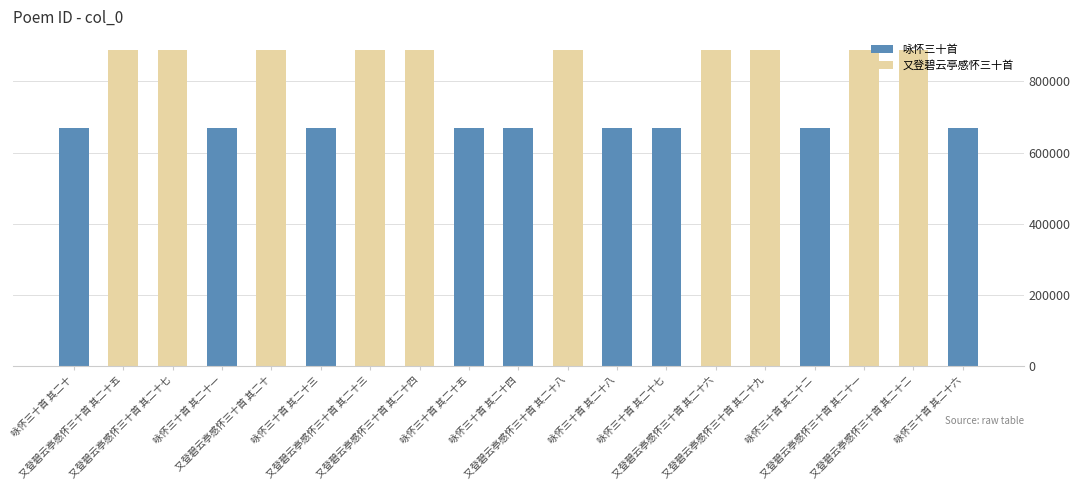

Which has a higher value, 咏怀三十首 其二十 or 咏怀三十首 其二十二?

咏怀三十首 其二十二